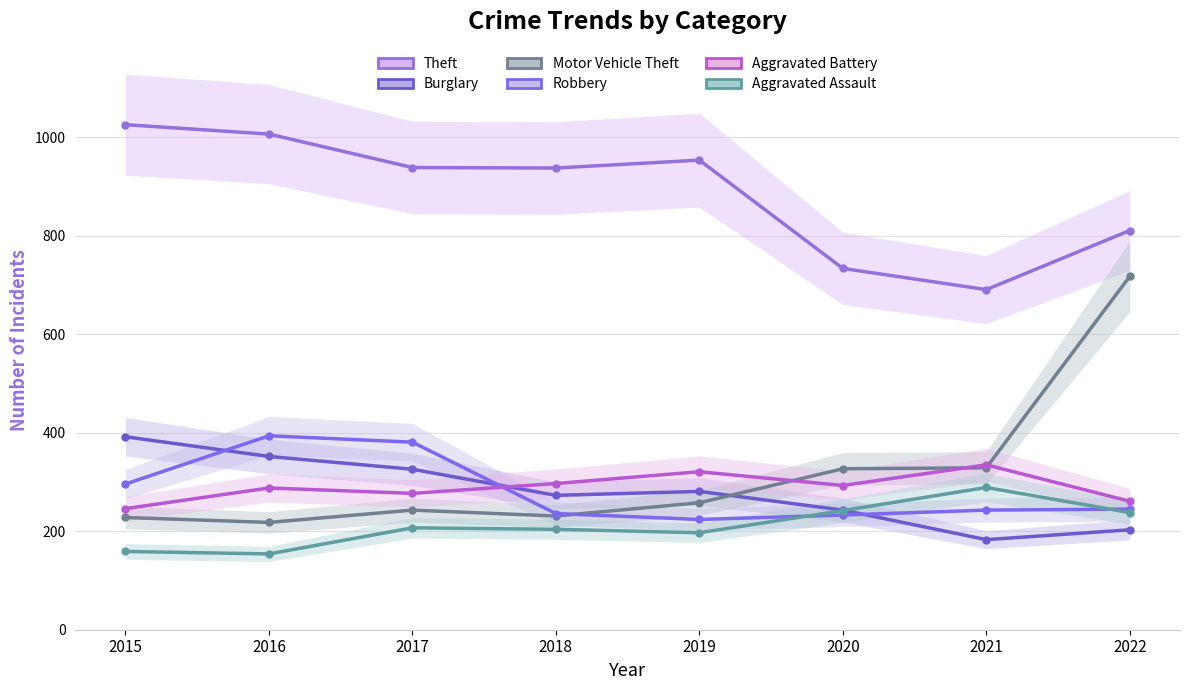

How many times do Robbery and Motor Vehicle Theft cross each other?

1